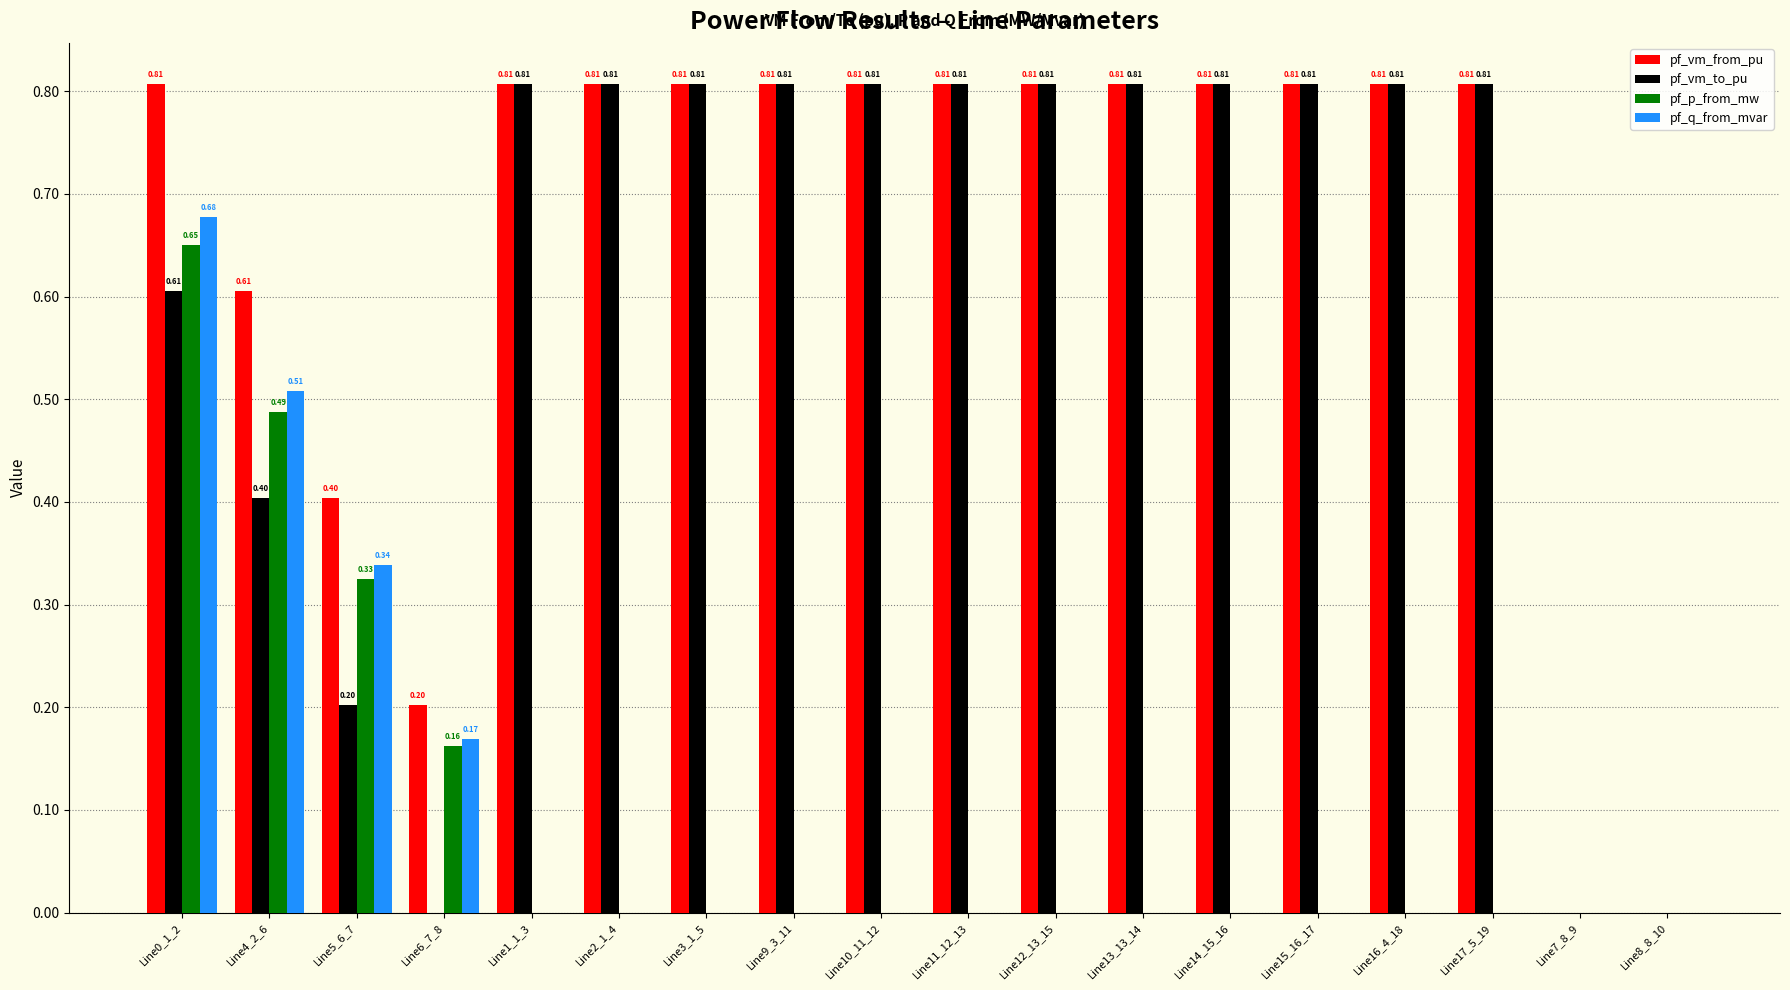

Which series has the largest total across all categories?

pf_vm_from_pu